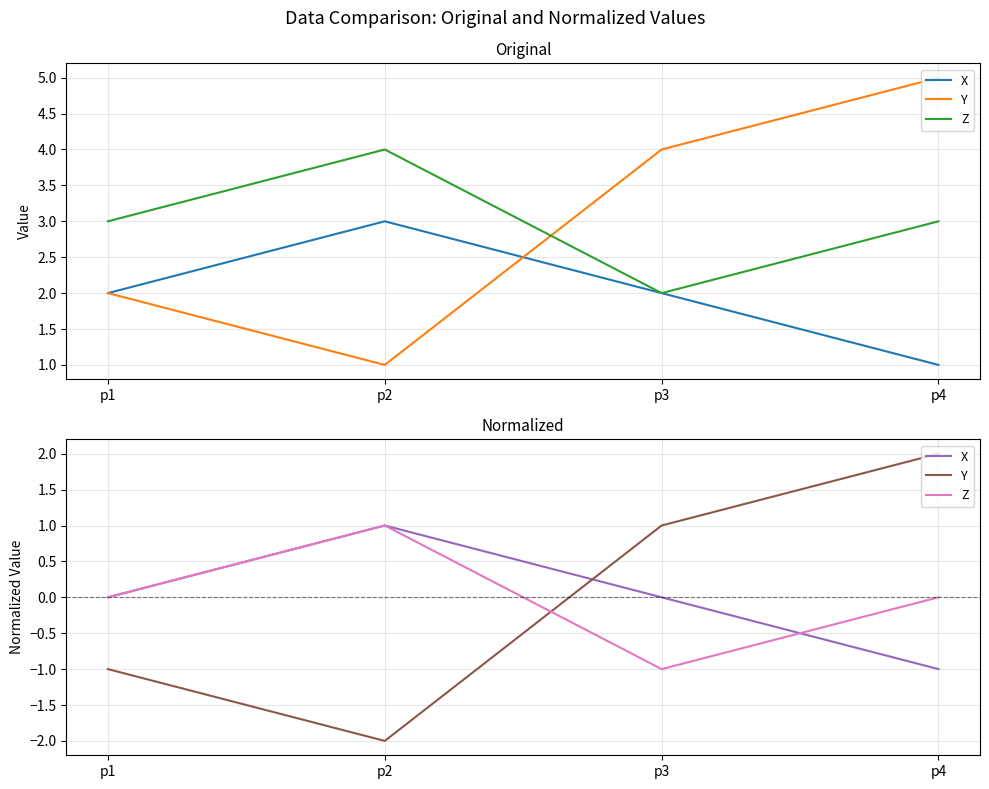

At which category does the chart reach its minimum across all series?

p2